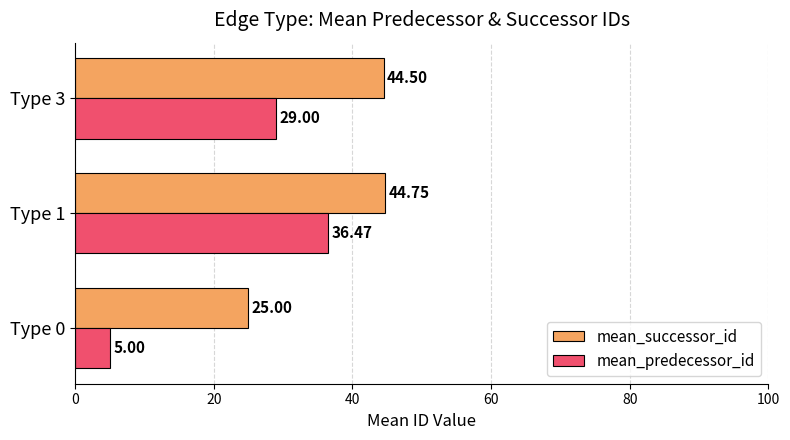

What is the maximum value for mean_successor_id?

44.8